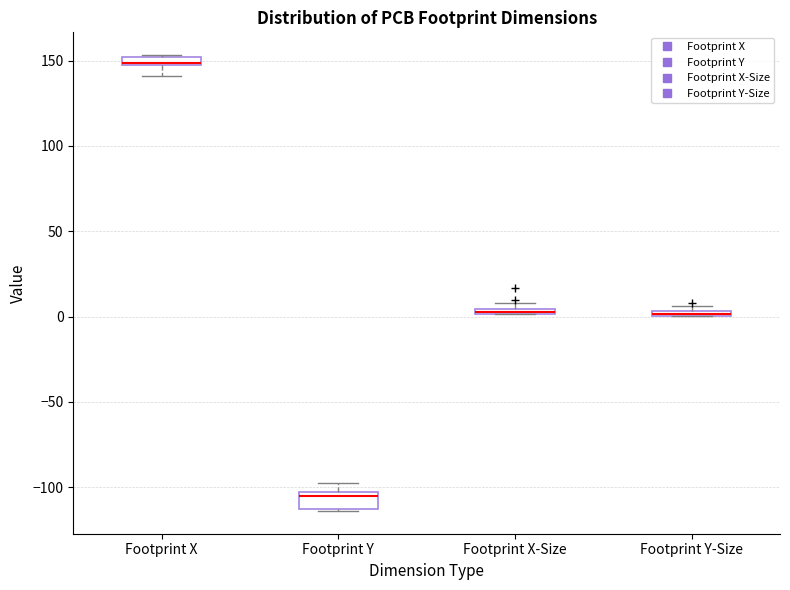

Which box is the tallest, from its lower edge to its upper edge?

Footprint Y